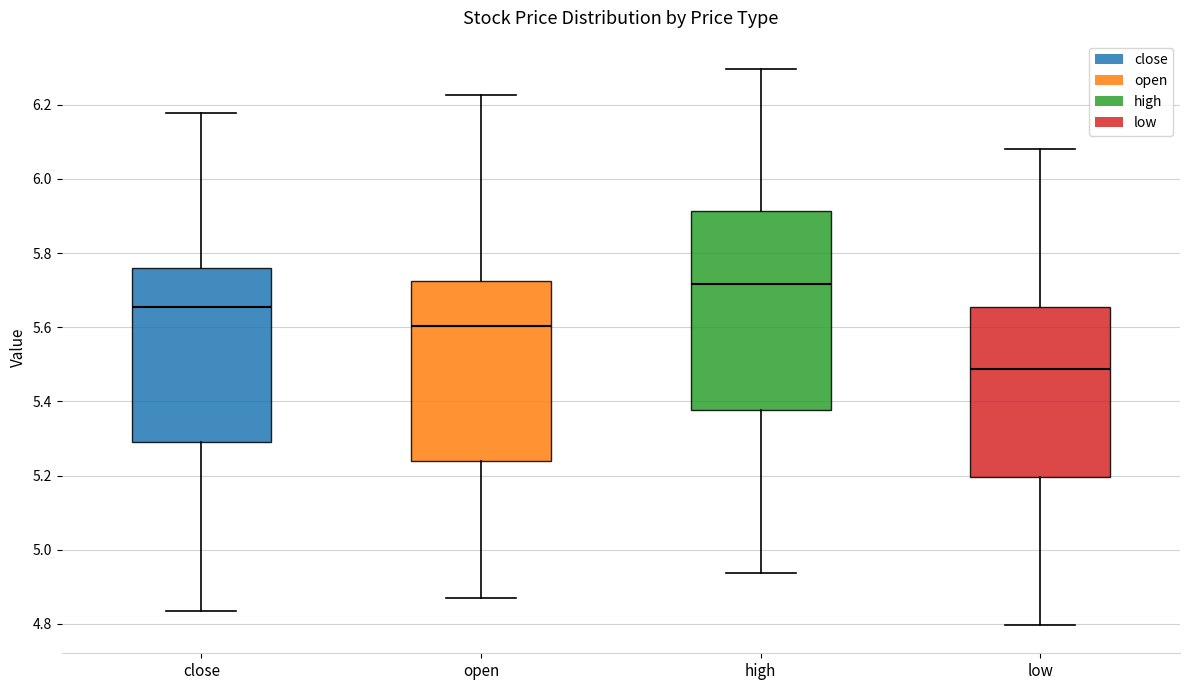

Which box's median line is the highest?

high